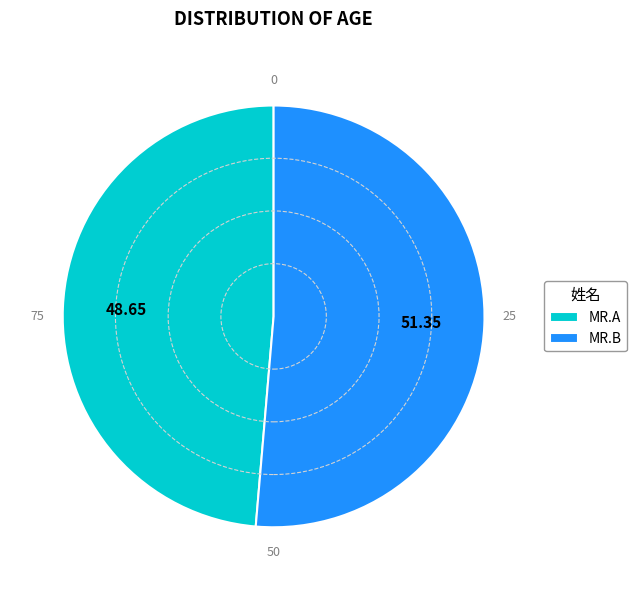

Which category has the biggest portion of the pie?

MR.B